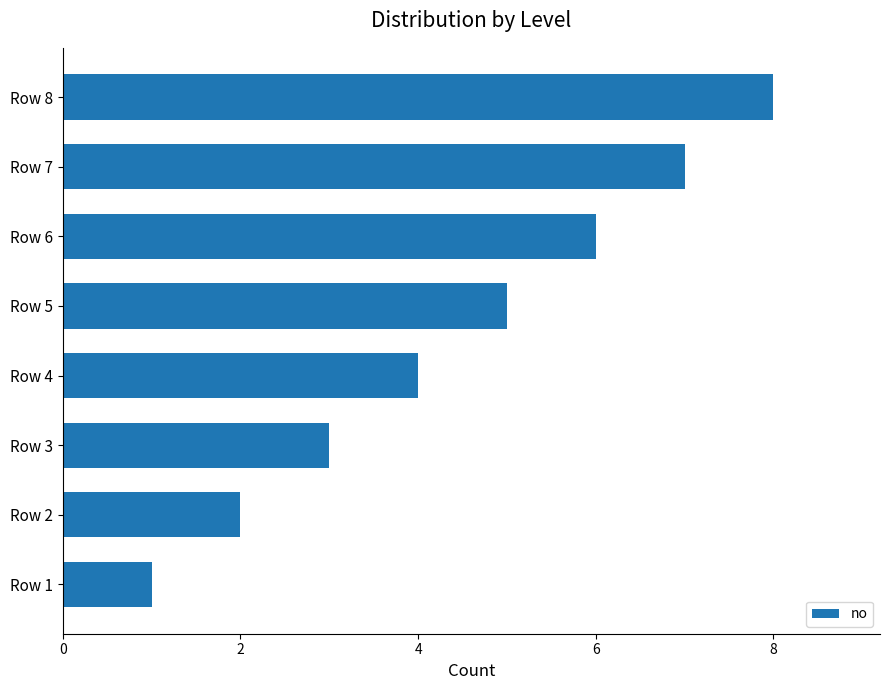

What is the difference between the second highest and second lowest values?

5